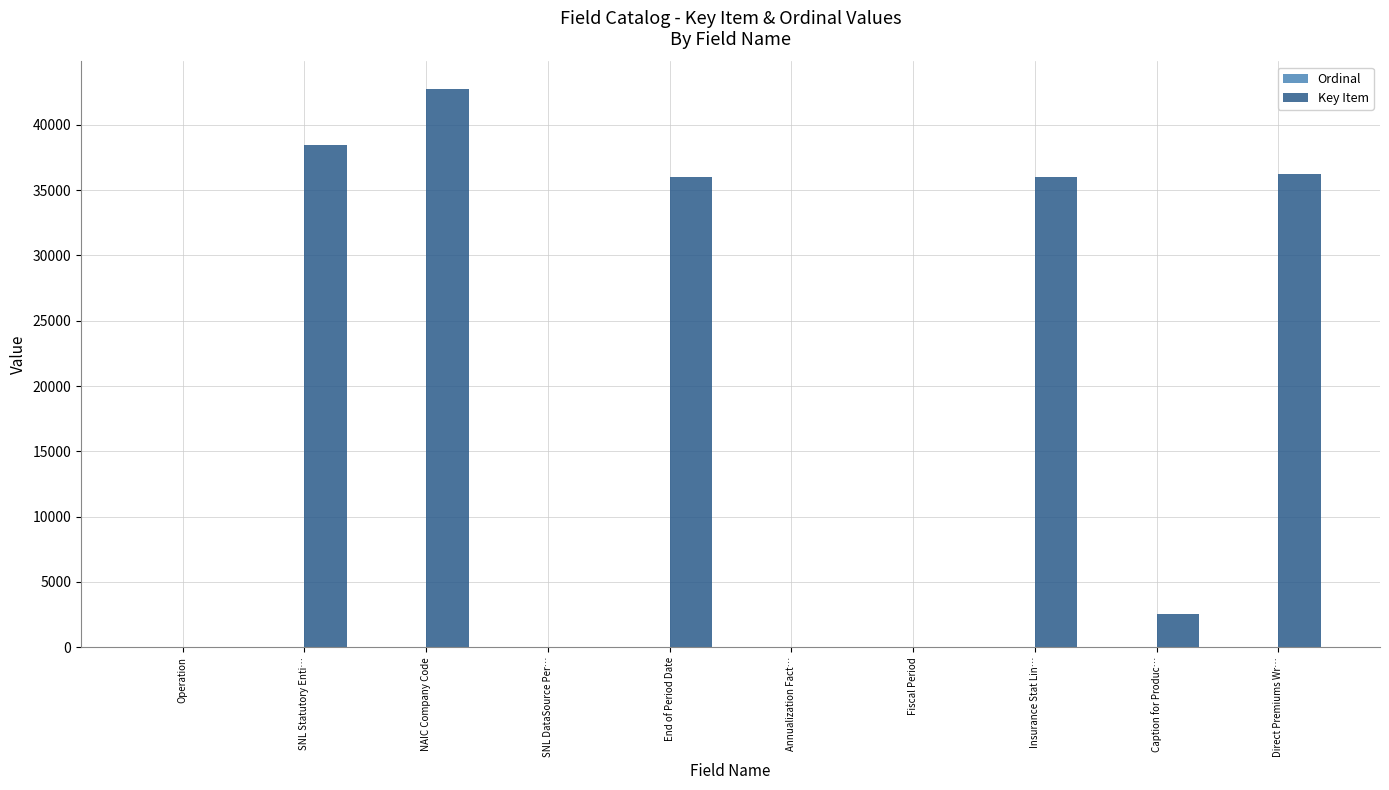

Which series has the largest total across all categories?

Key Item